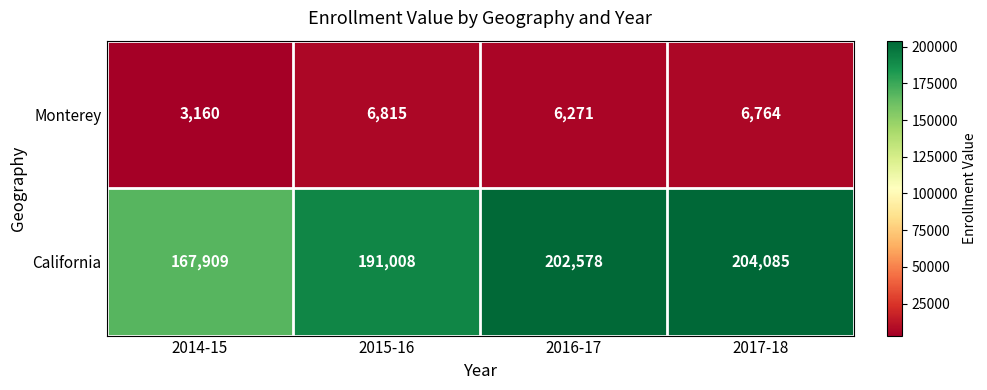

What is the sum of the Monterey values at 2017-18 and 2014-15?

9924